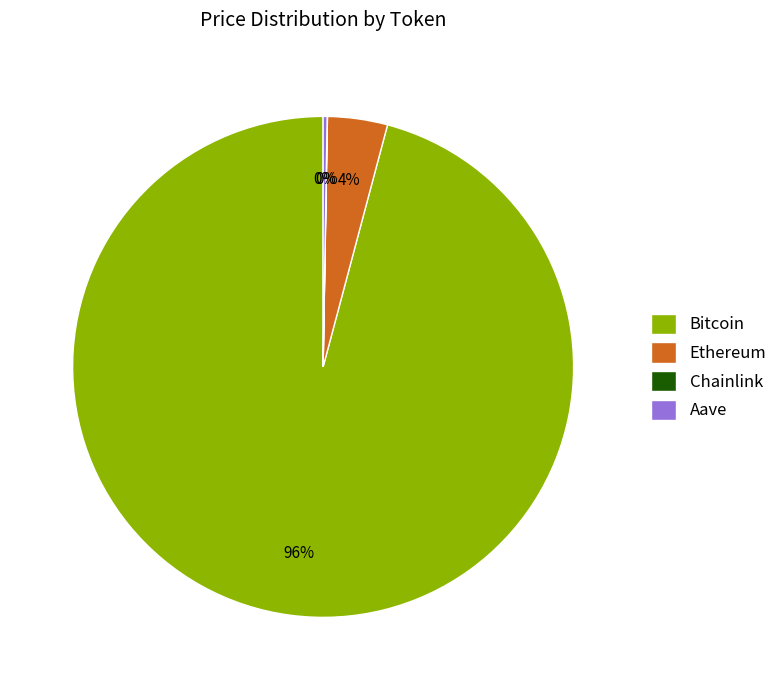

Which slice is the largest?

Bitcoin